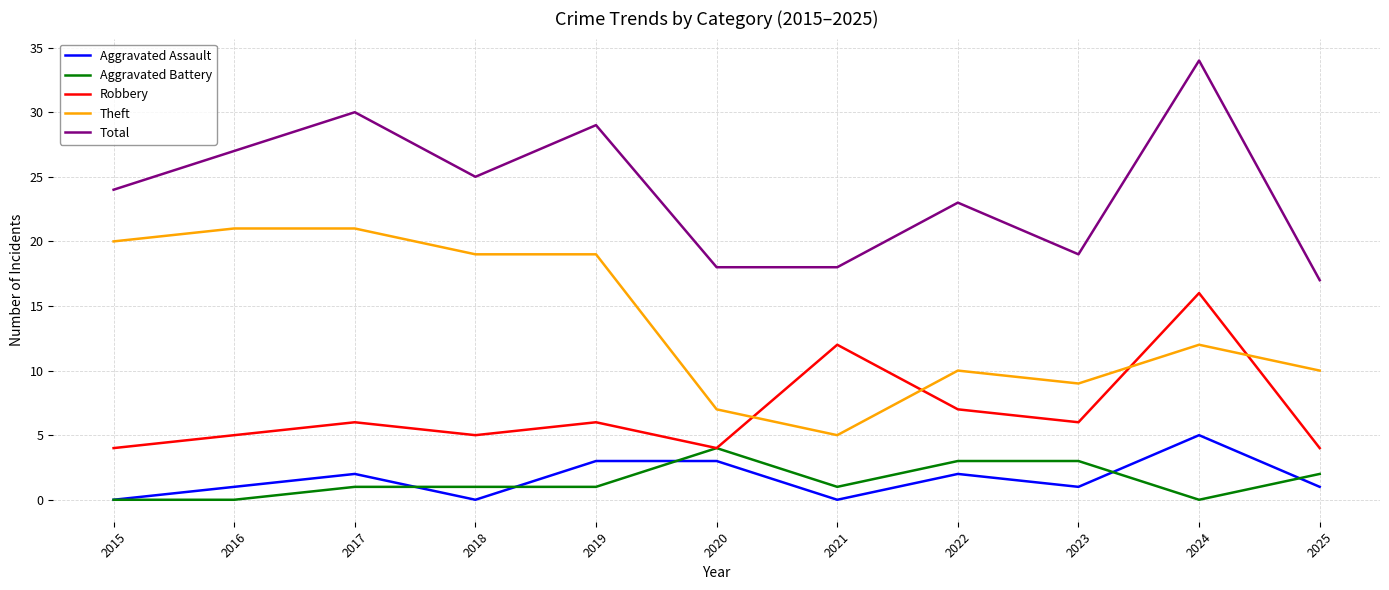

At 2021, list the series in order from largest to smallest.

Total, Robbery, Theft, Aggravated Battery, Aggravated Assault